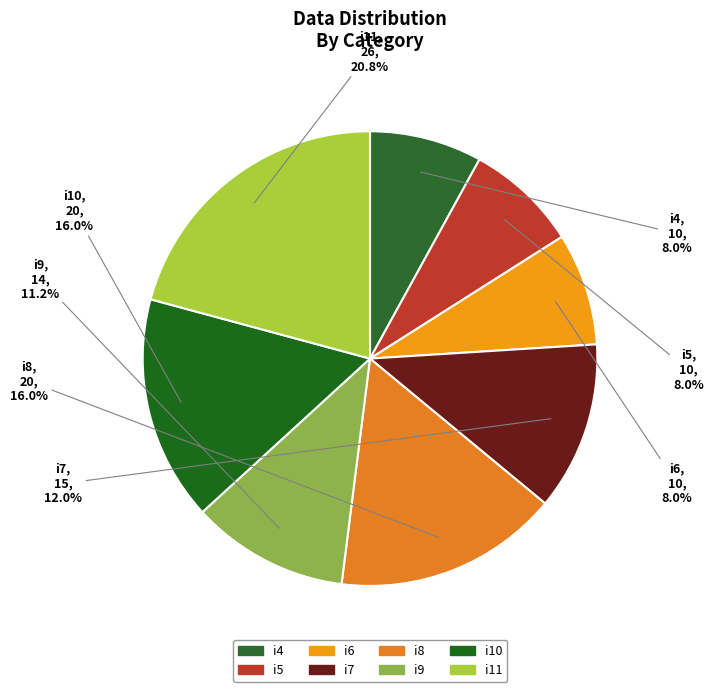

Is there a majority slice in this chart?

No